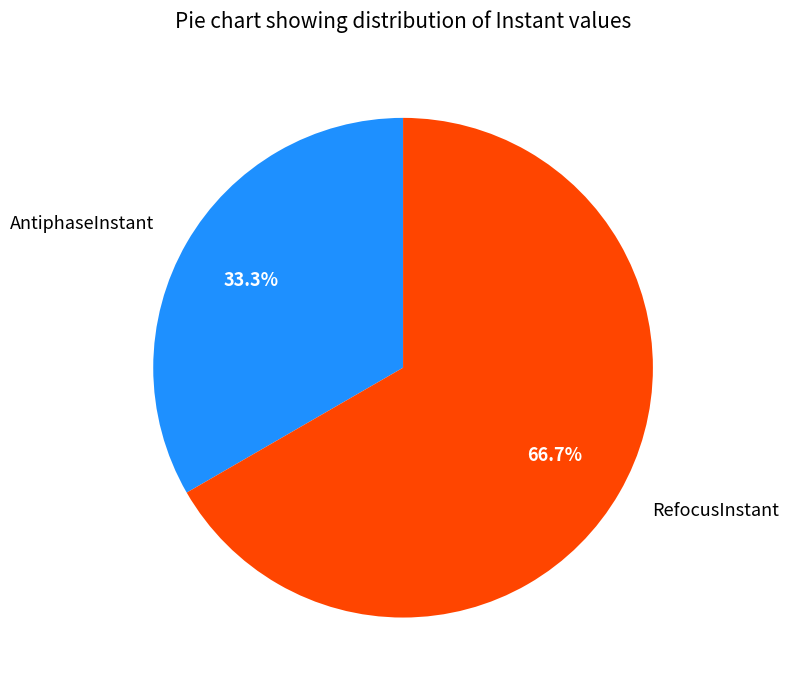

Rank the categories by value from lowest to highest.

AntiphaseInstant, RefocusInstant